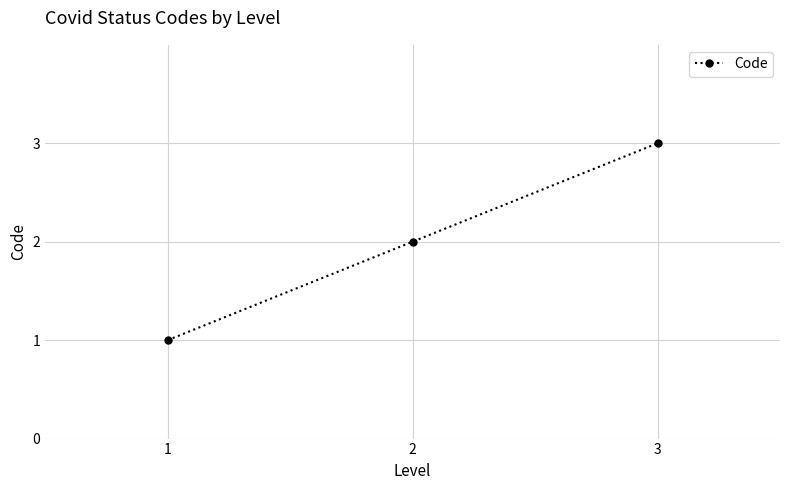

Reading left to right, what are all the values shown in this chart?

1=1	2=2	3=3